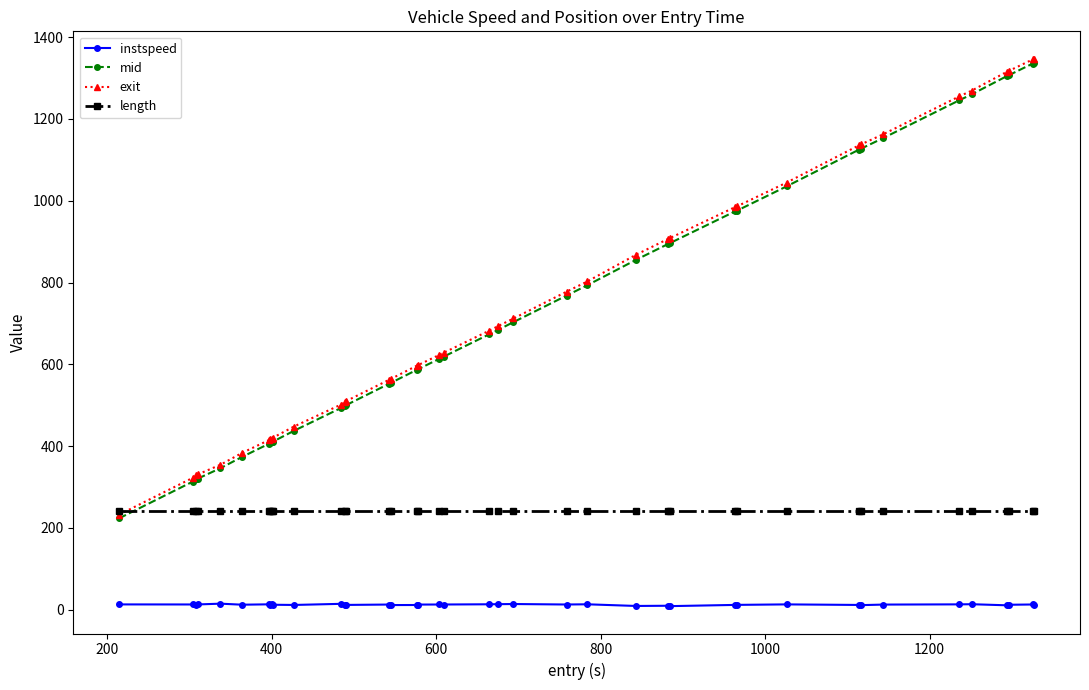

What are all the series names shown in the legend?

instspeed, mid, exit, length